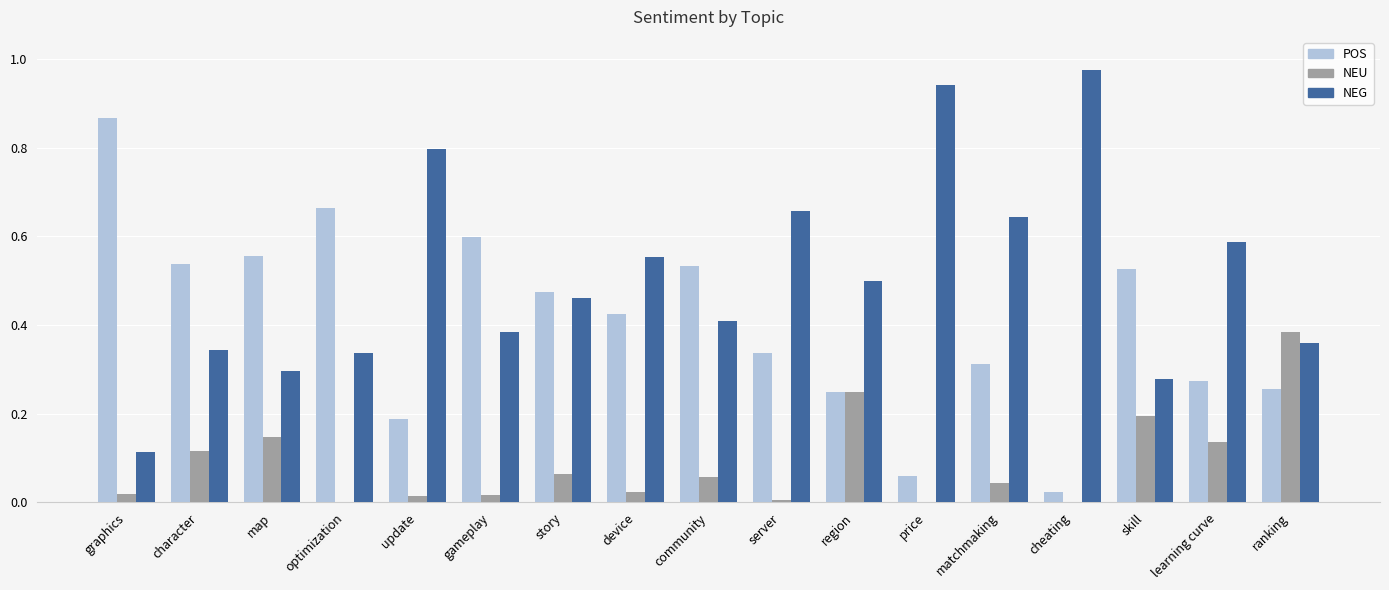

What are all the series names shown in the legend?

POS, NEU, NEG